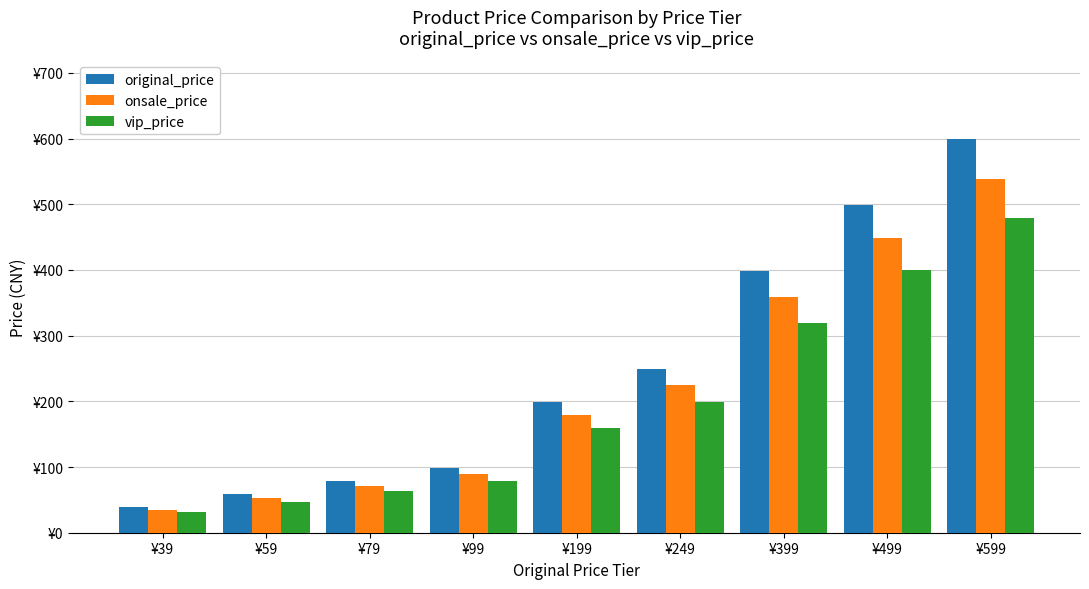

Rank the categories by vip_price value from lowest to highest.

¥39, ¥59, ¥79, ¥99, ¥199, ¥249, ¥399, ¥499, ¥599